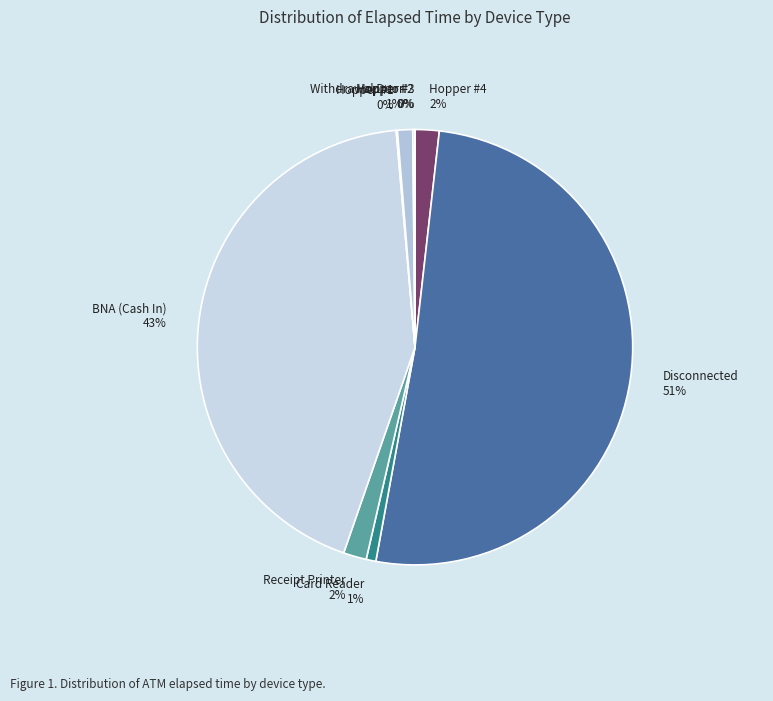

Does any single category account for the majority?

Yes